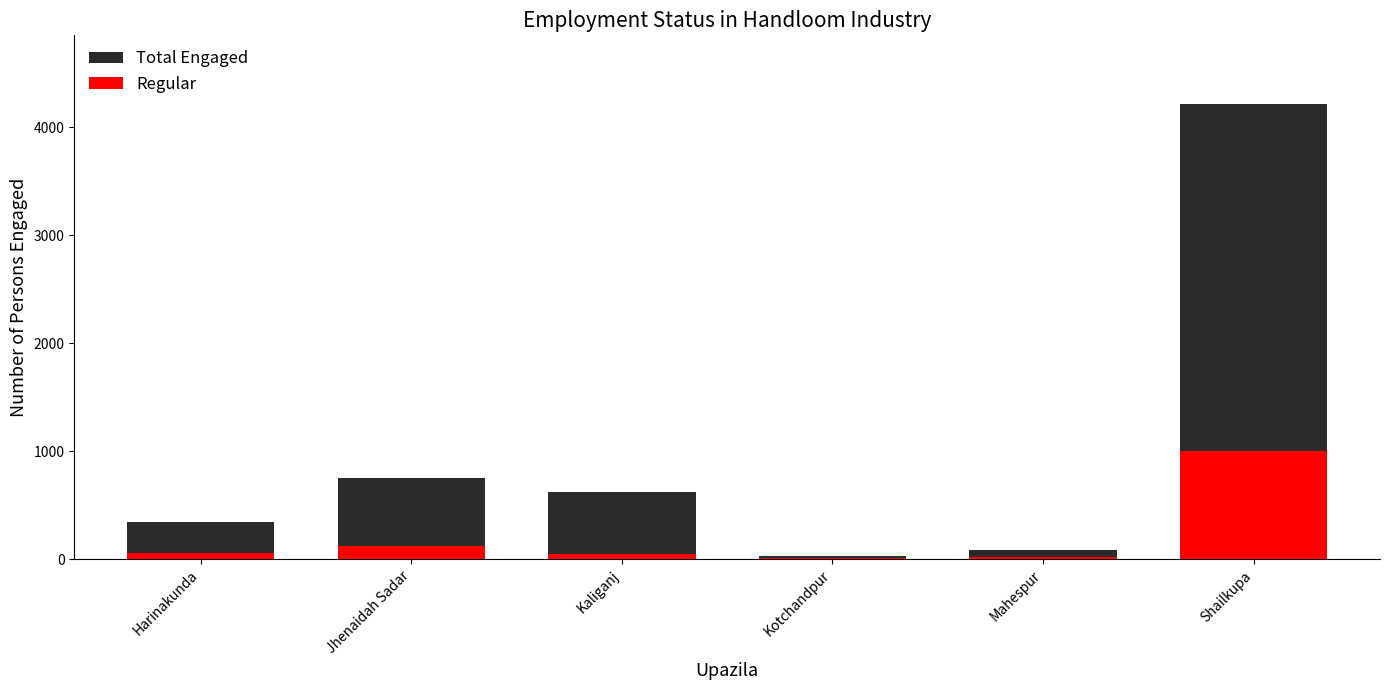

Which has a higher value, Kaliganj or Mahespur?

Kaliganj